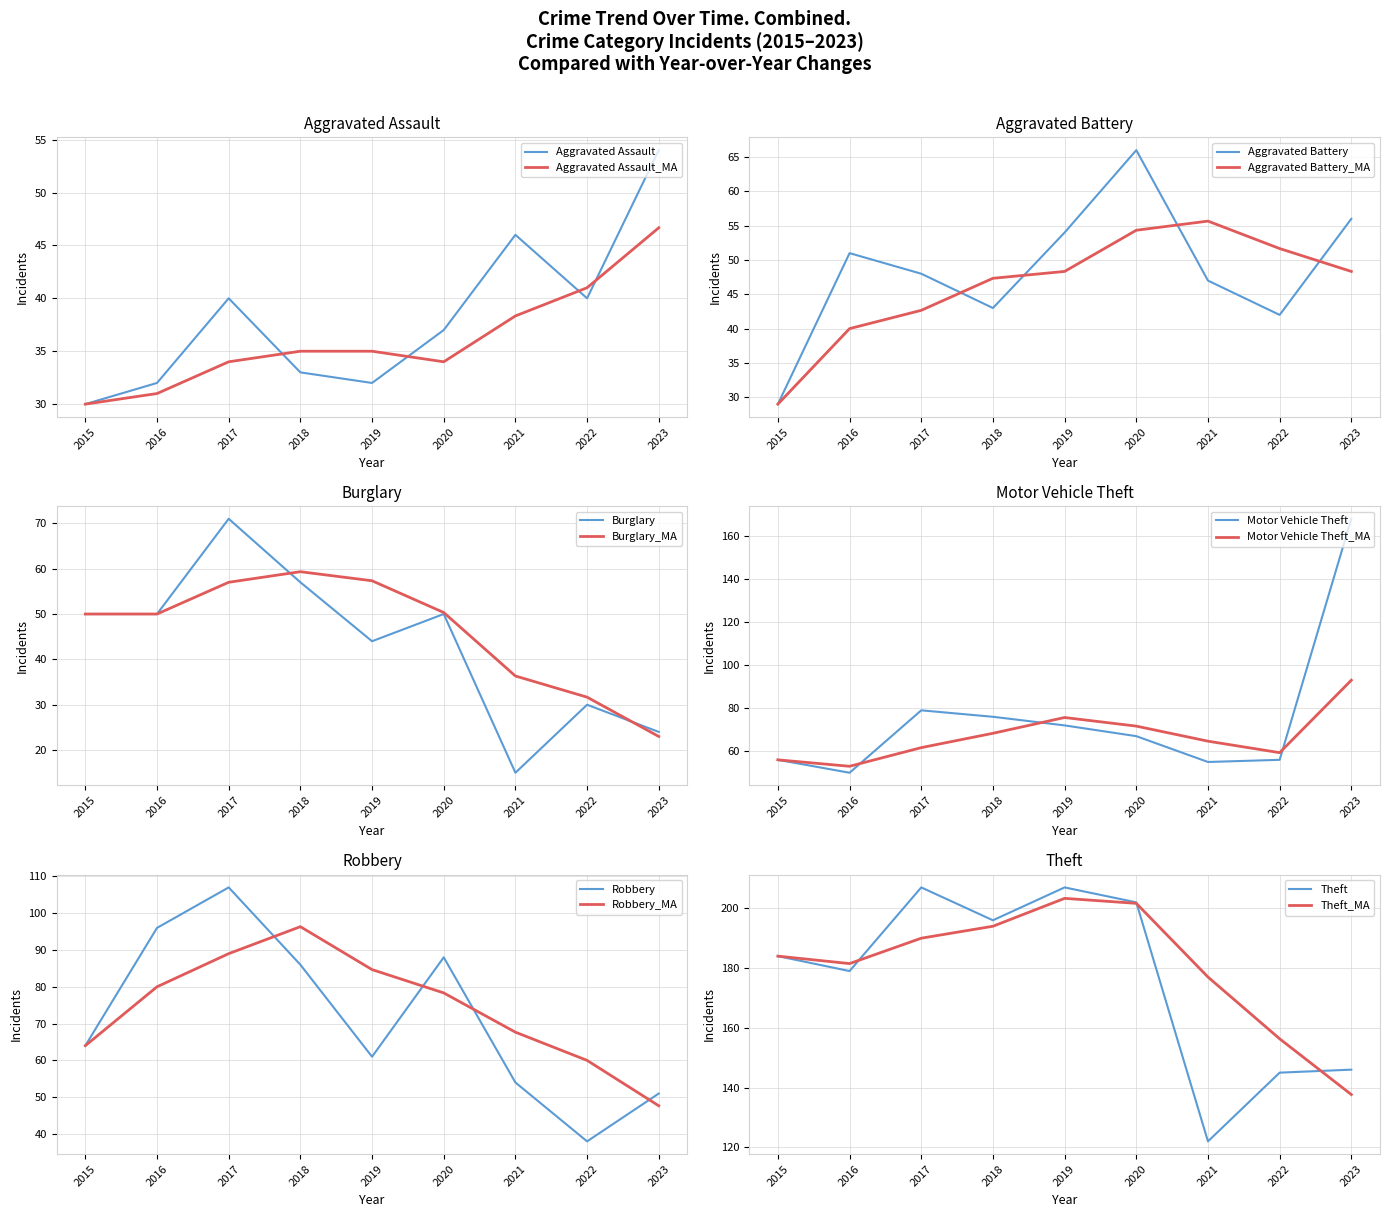

Reading left to right, list all the values displayed in this chart.

Aggravated Assault: 30	32	40	33	32	37	46	40	54
Aggravated Battery: 29	51	48	43	54	66	47	42	56
Burglary: 50	50	71	57	44	50	15	30	24
Motor Vehicle Theft: 56	50	79	76	72	67	55	56	168
Robbery: 64	96	107	86	61	88	54	38	51
Theft: 184	179	207	196	207	202	122	145	146